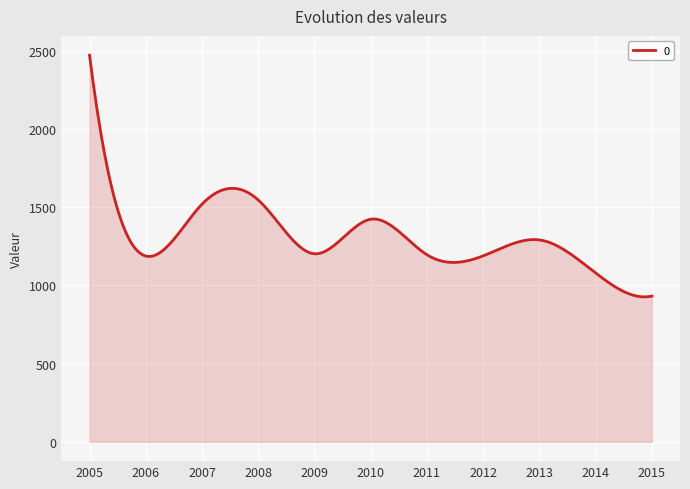

What is the maximum value shown in the chart?

2473.2